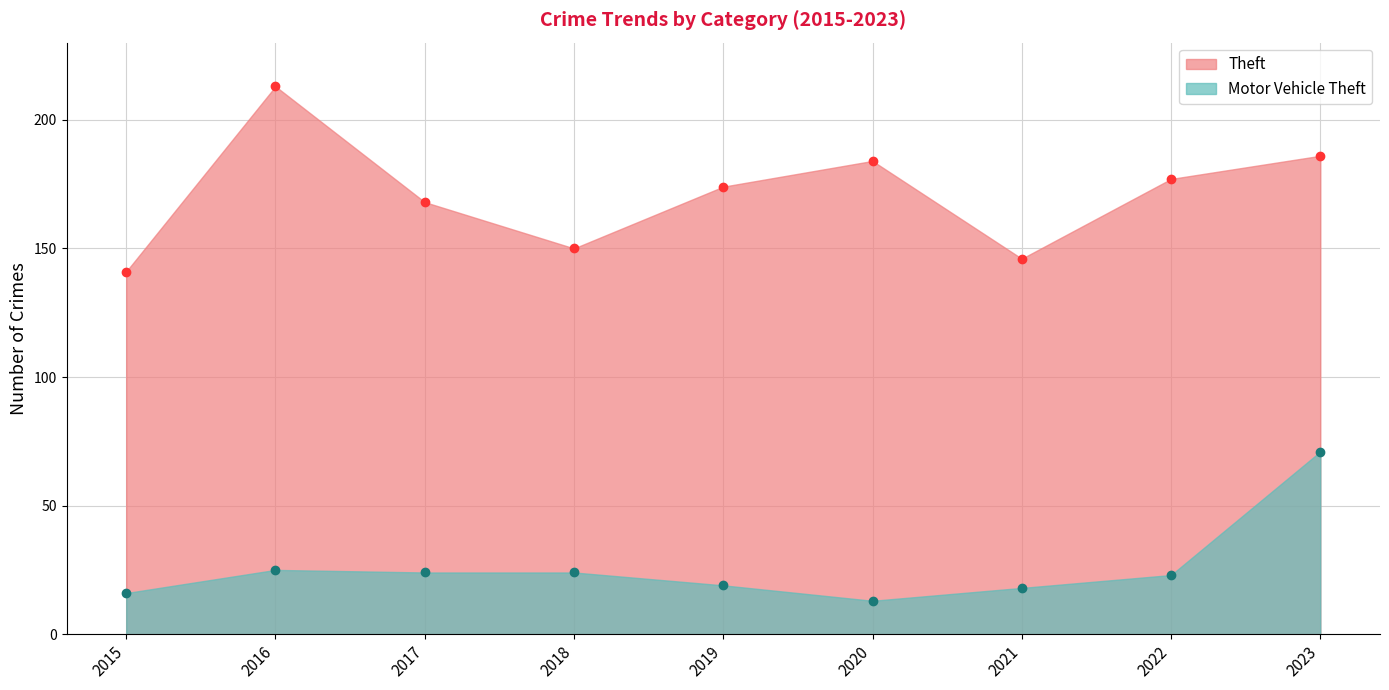

True or false: Motor Vehicle Theft and Theft cross at least once.

False